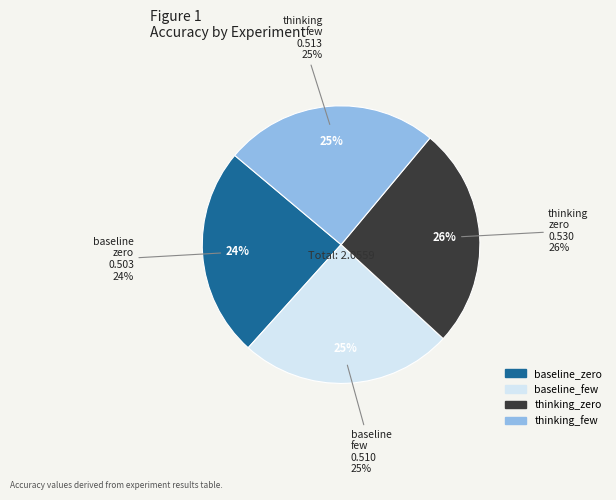

What portion of the pie excludes thinking_few?

75.1%